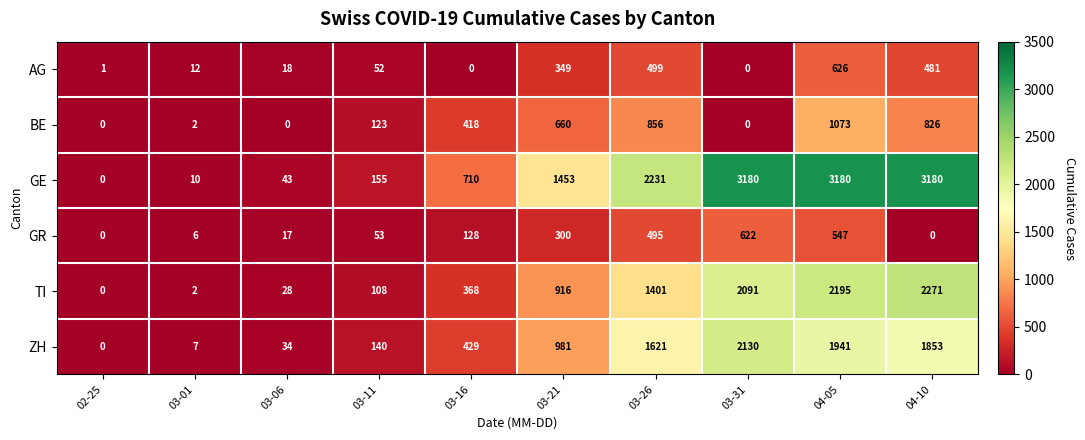

What value does the ZH series have at 03-16, to the nearest 100?

400